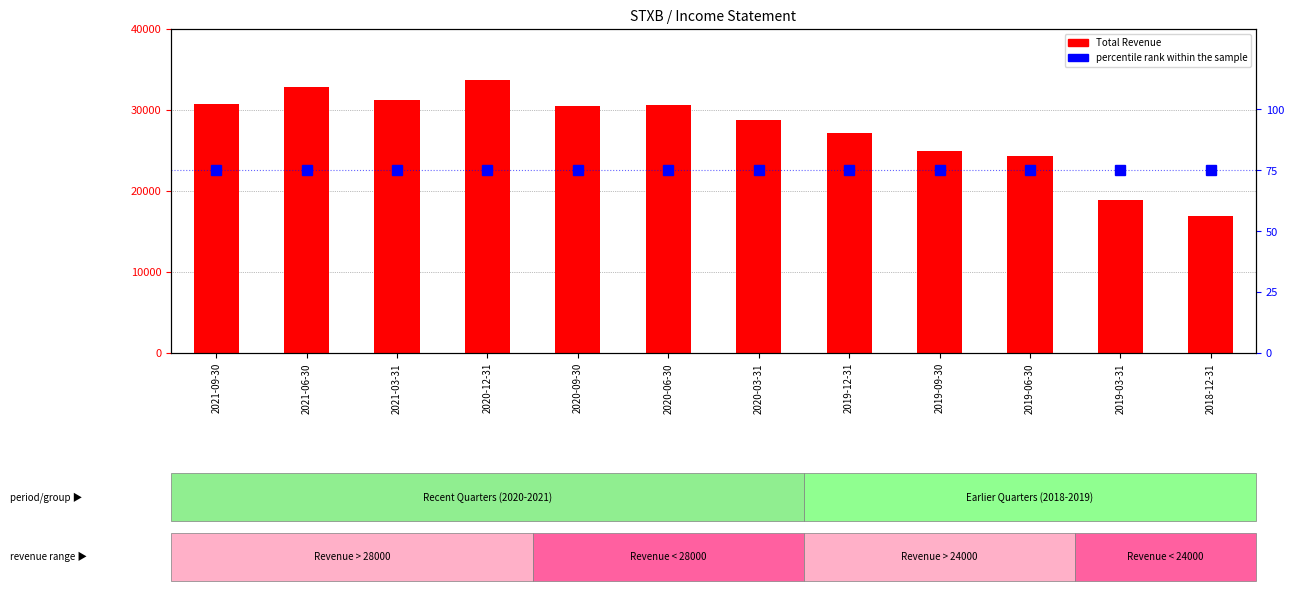

What are all the series names shown in the legend?

Total Revenue, percentile rank within the sample